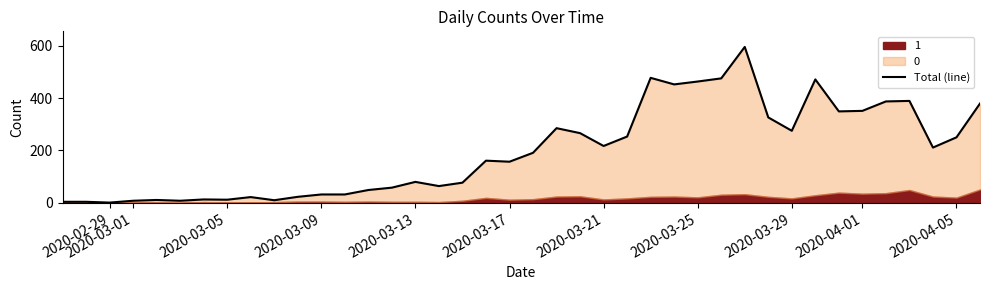

What is the ratio of the value at 2020-03-13 to the value at 2020-03-25?

0.2